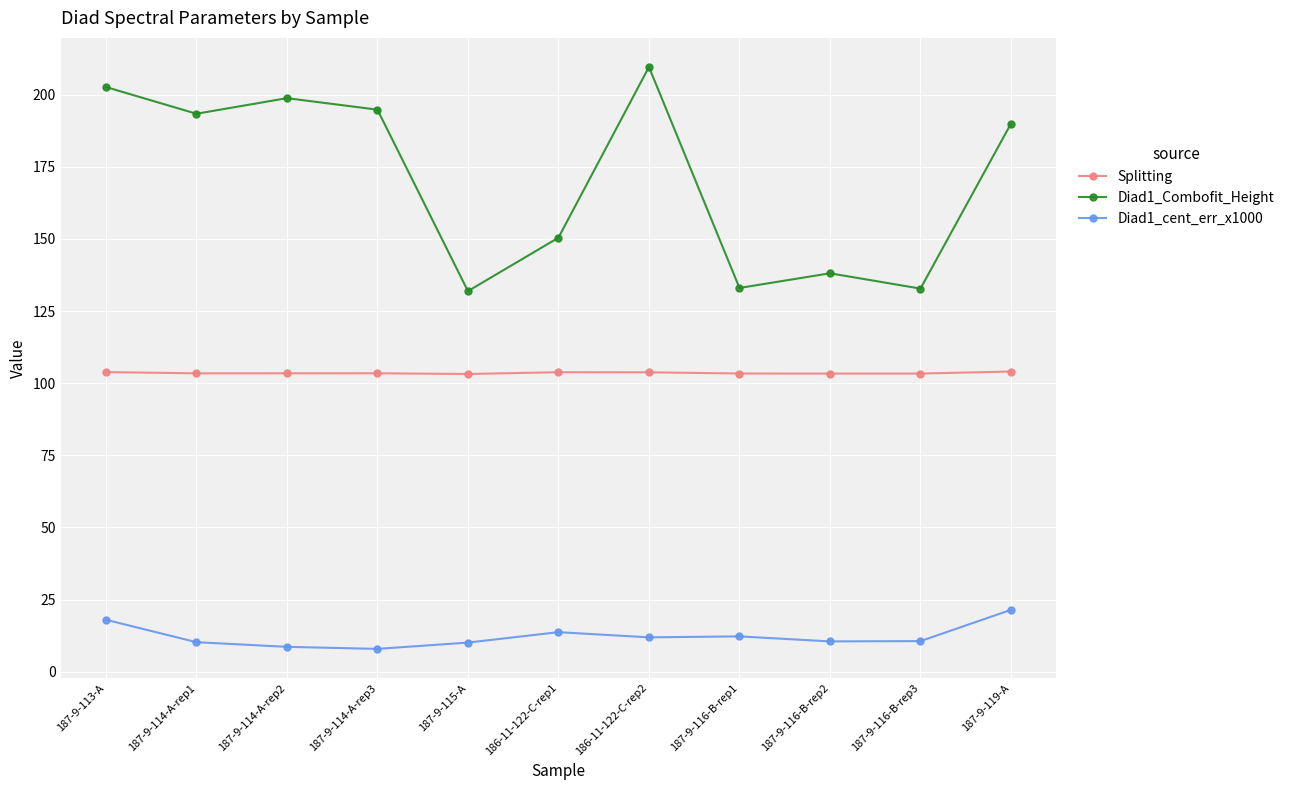

What position from the left is 187-9-119-A?

11